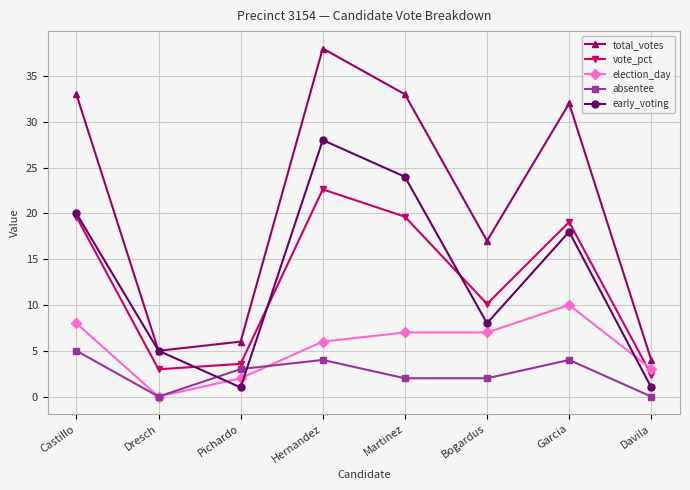

What is the approximate value of election_day at Davila?

3.0